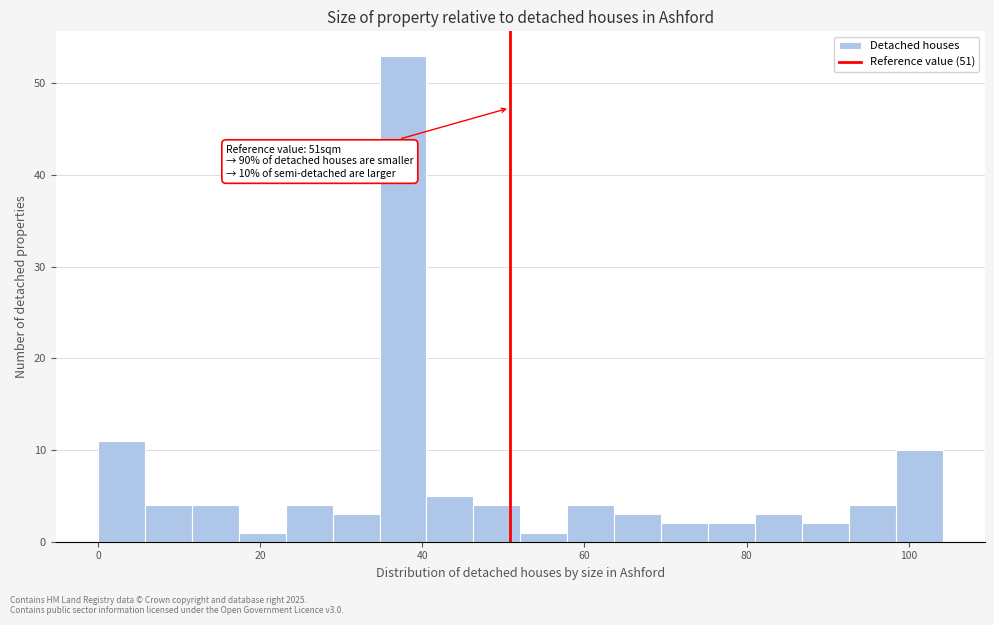

Around what value on the x-axis is the tallest bar? Give the approximate position of its centre, as read against the axis.

38